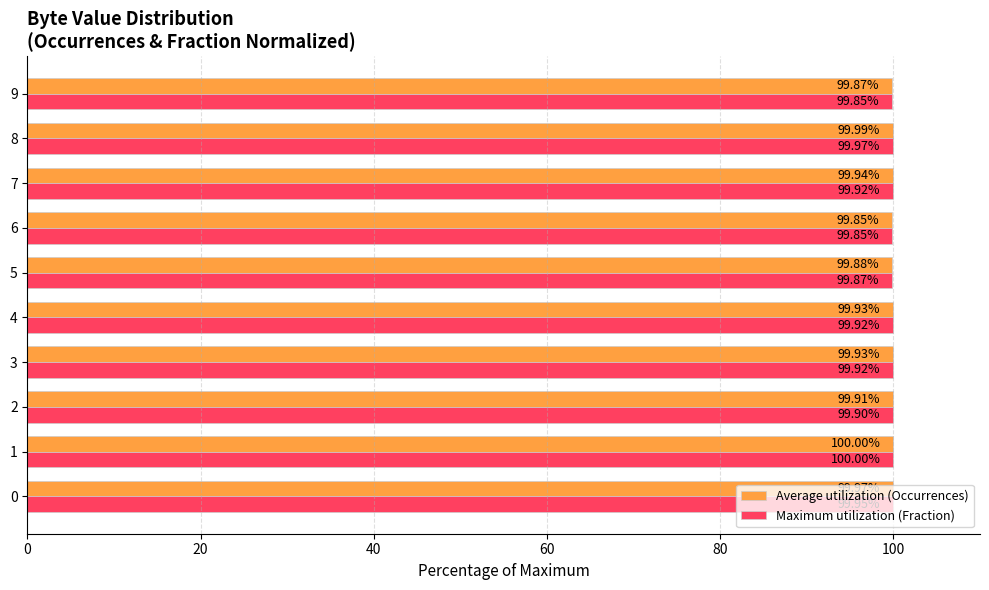

Which series has the largest total across all categories?

Average utilization (Occurrences)